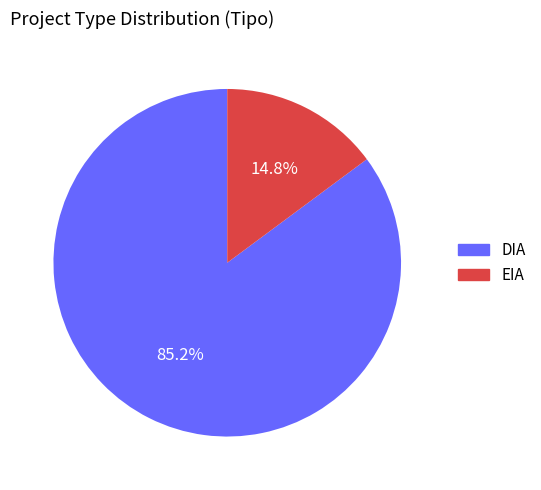

Which has a higher value, EIA or DIA?

DIA